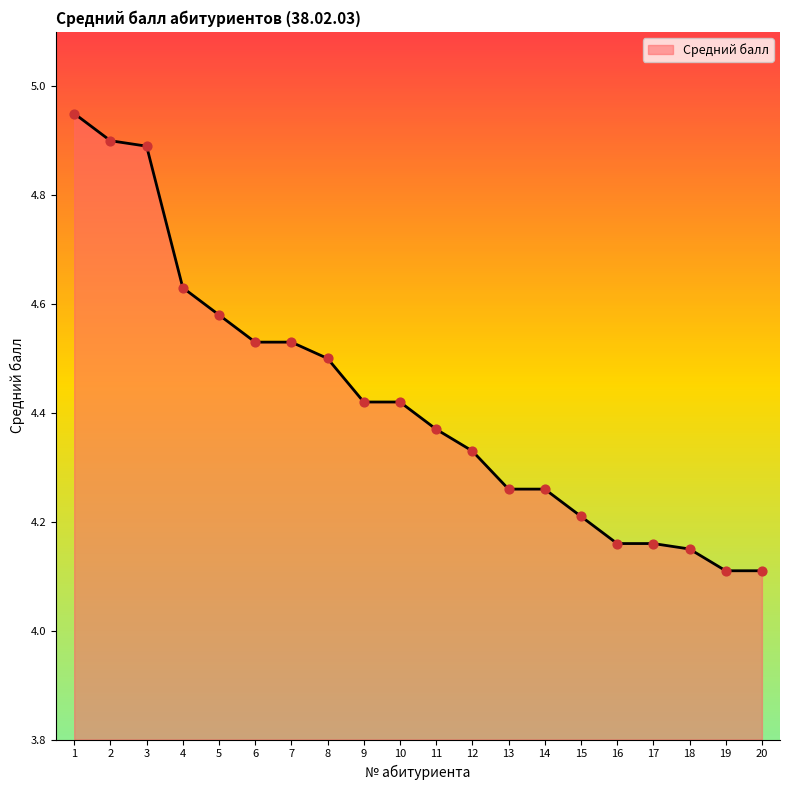

Between 7 and 20, which is larger?

7